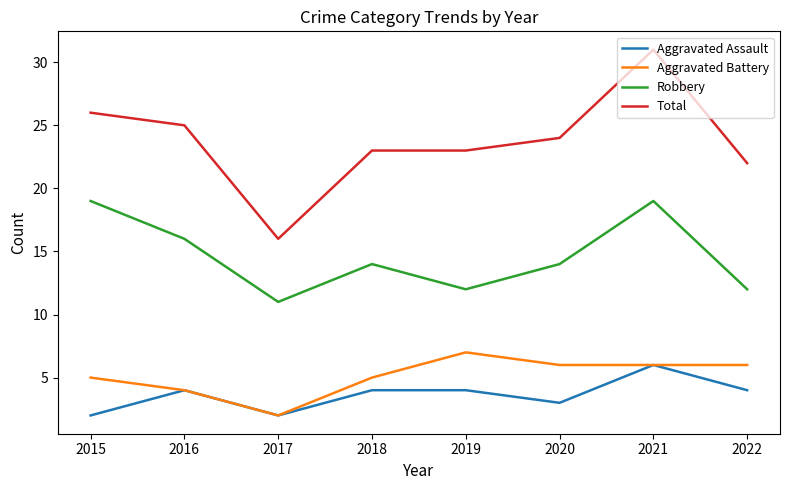

Reading left to right, transcribe all the data shown in this chart.

Aggravated Assault: 2015=2	2016=4	2017=2	2018=4	2019=4	2020=3	2021=6	2022=4
Aggravated Battery: 2015=5	2016=4	2017=2	2018=5	2019=7	2020=6	2021=6	2022=6
Robbery: 2015=19	2016=16	2017=11	2018=14	2019=12	2020=14	2021=19	2022=12
Total: 2015=26	2016=25	2017=16	2018=23	2019=23	2020=24	2021=31	2022=22